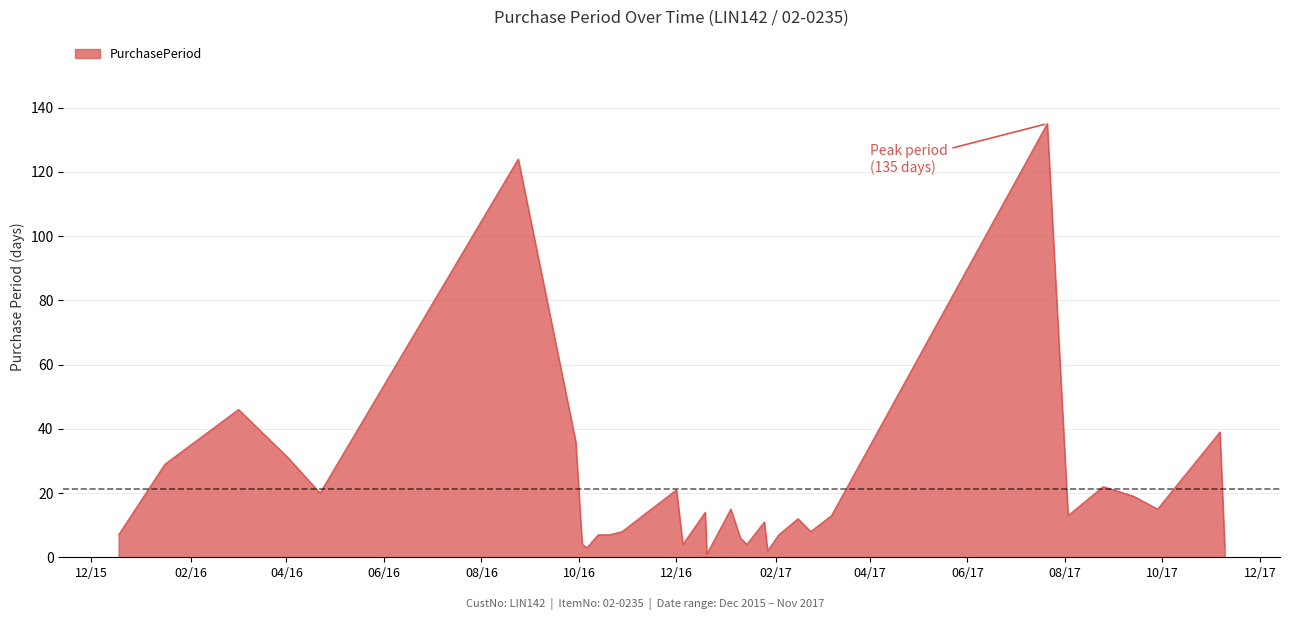

What is the smallest value displayed?

1